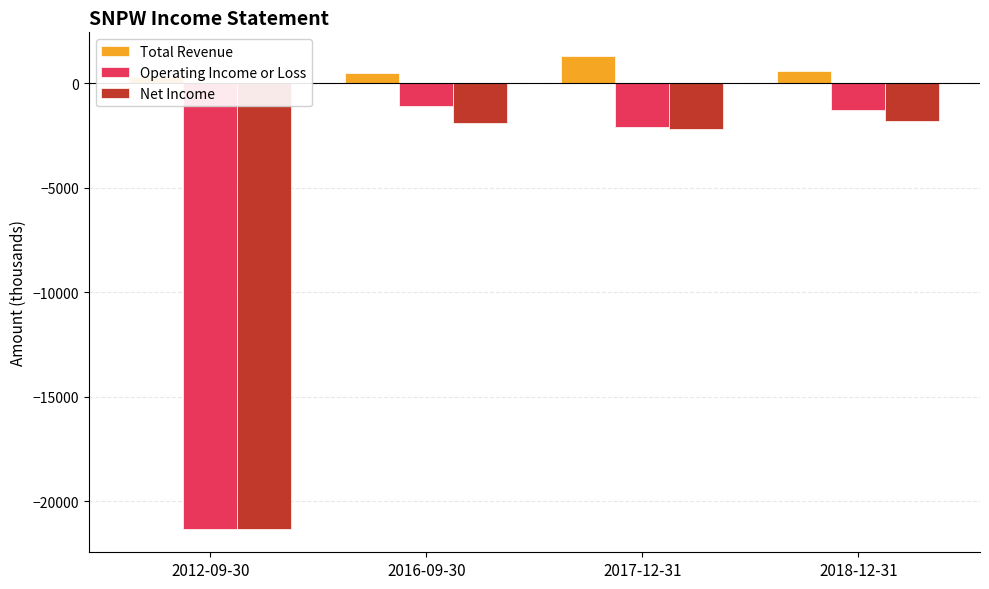

Reading left to right, what are all the values shown in this chart?

Total Revenue: 2012-09-30=300	2016-09-30=500	2017-12-31=1300	2018-12-31=600
Operating Income or Loss: 2012-09-30=-21300	2016-09-30=-1100	2017-12-31=-2100	2018-12-31=-1300
Net Income: 2012-09-30=-21300	2016-09-30=-1900	2017-12-31=-2200	2018-12-31=-1800